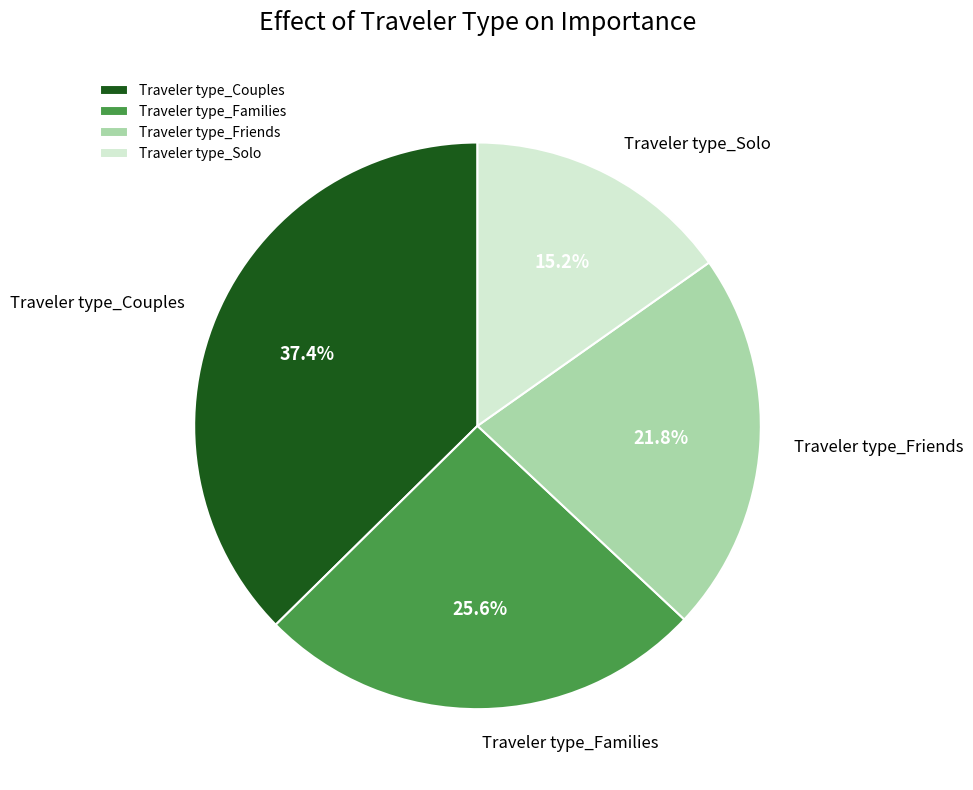

Is there any slice that represents more than half of the pie?

No